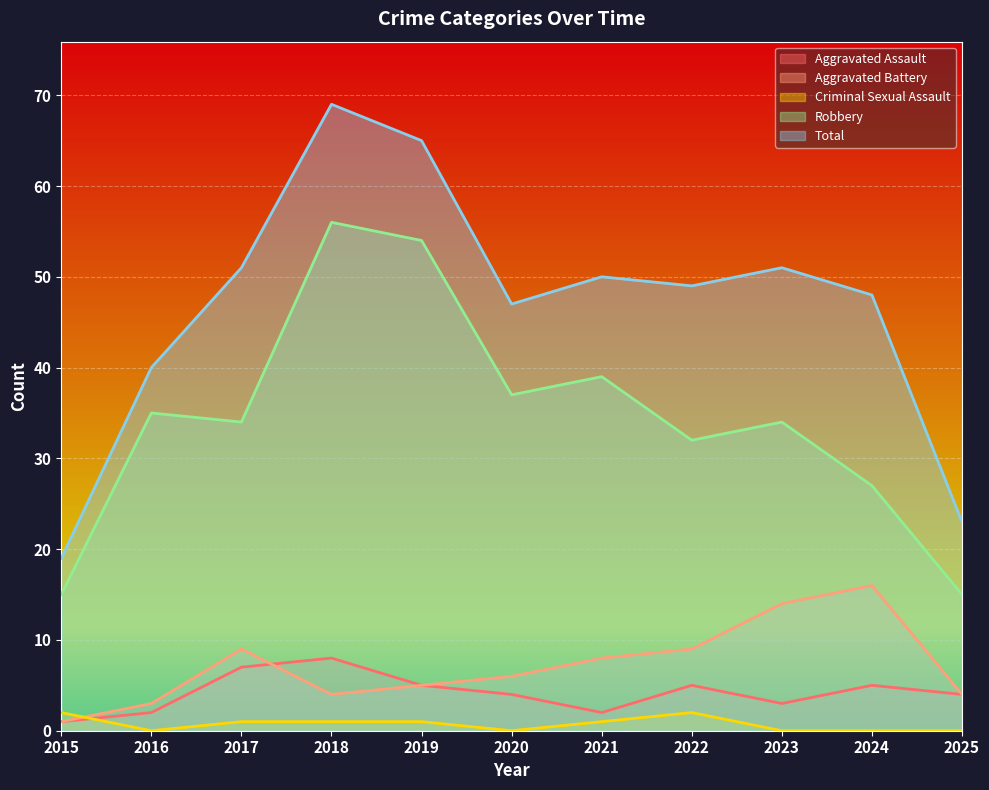

At which category does Aggravated Battery reach its first local peak?

2017